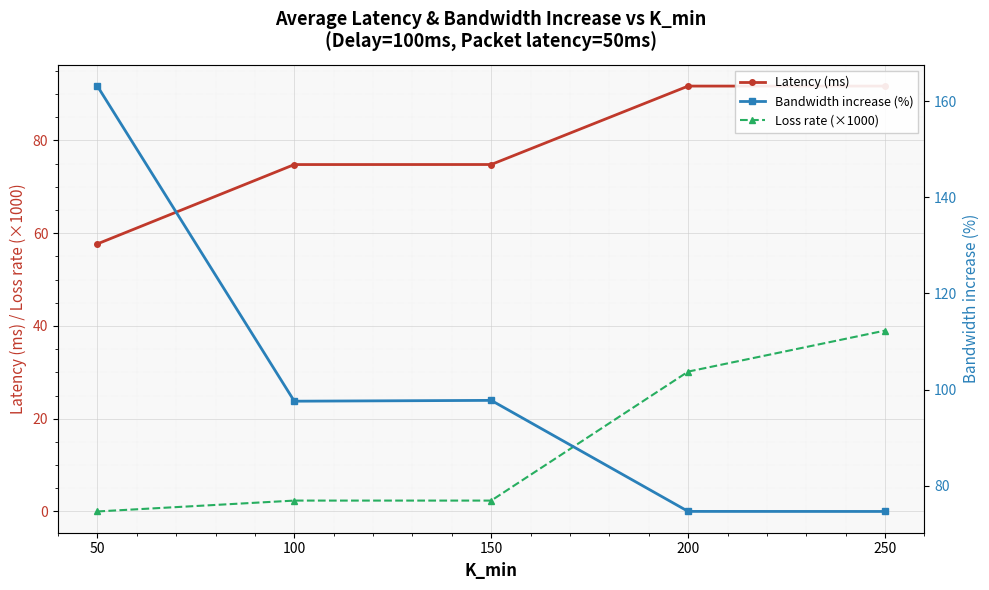

At which category is the sum across all series the highest?

50